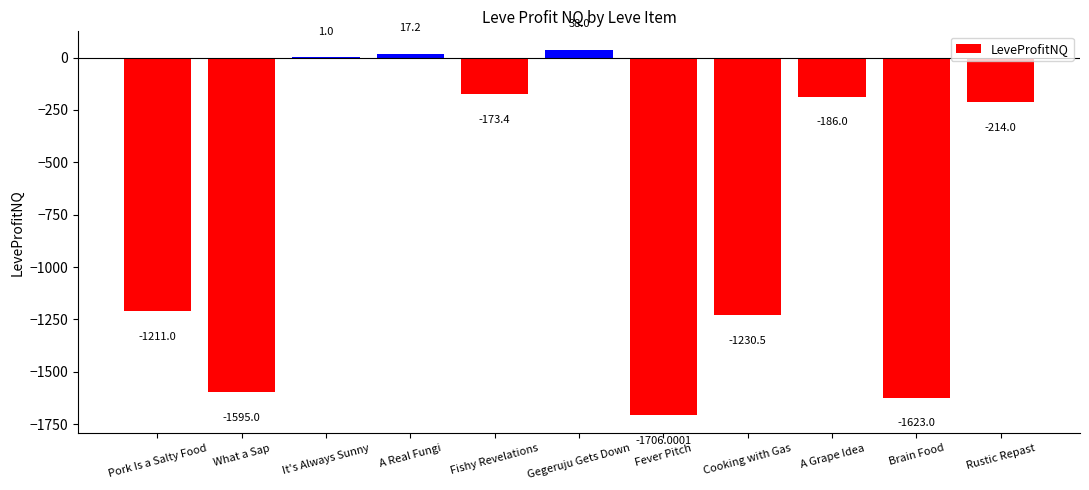

At which label is the value closest to -834?

Pork Is a Salty Food